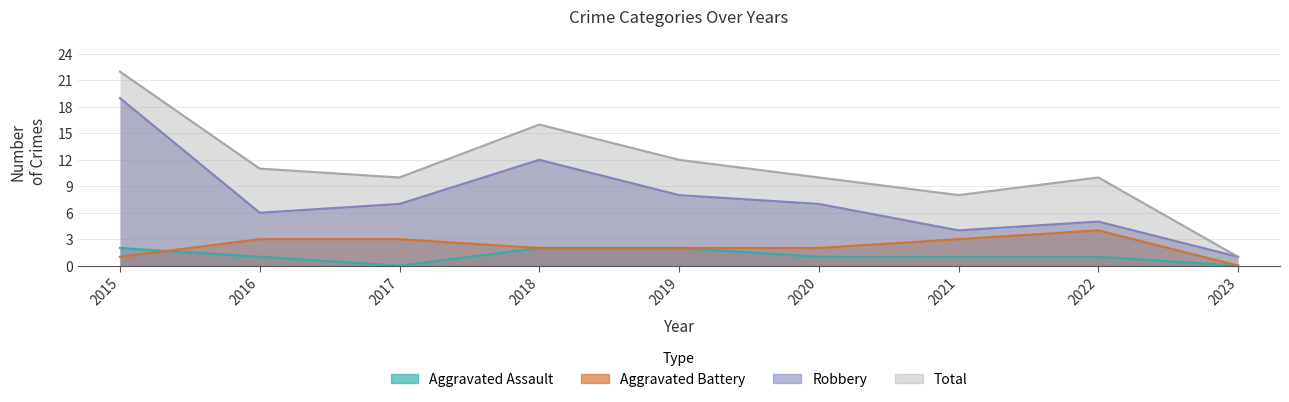

The Aggravated Battery series shows 4 at 2022. True or false?

True